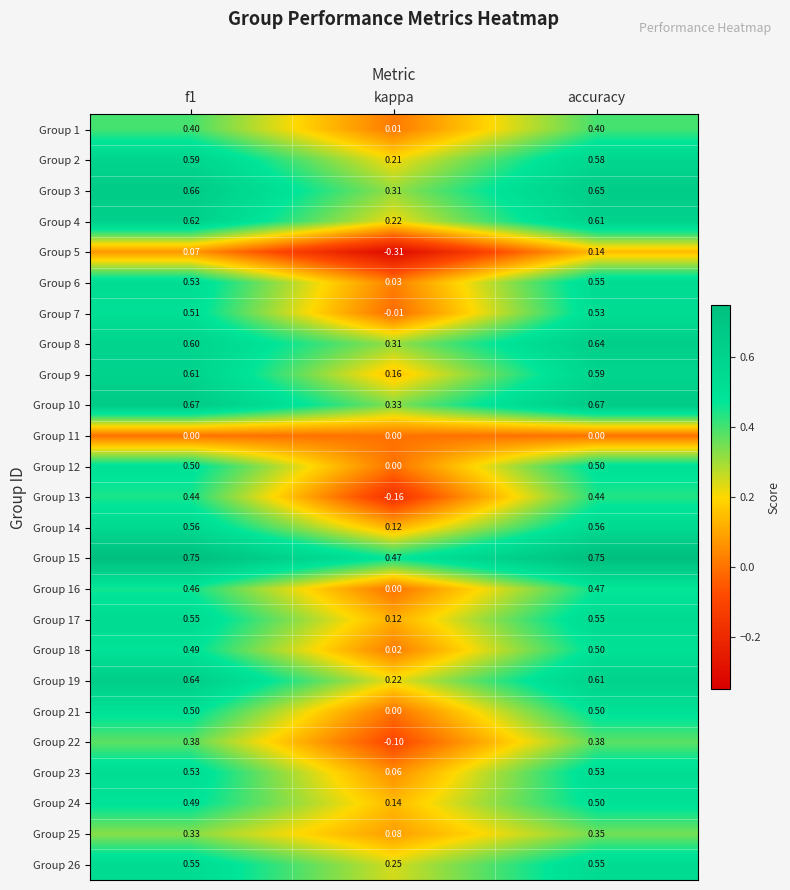

At which category is the sum across all series the highest?

accuracy